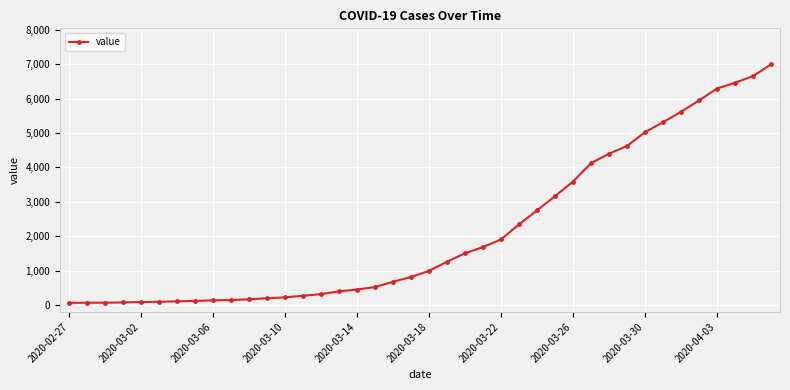

Does the chart display data point markers on the line(s)?

Yes